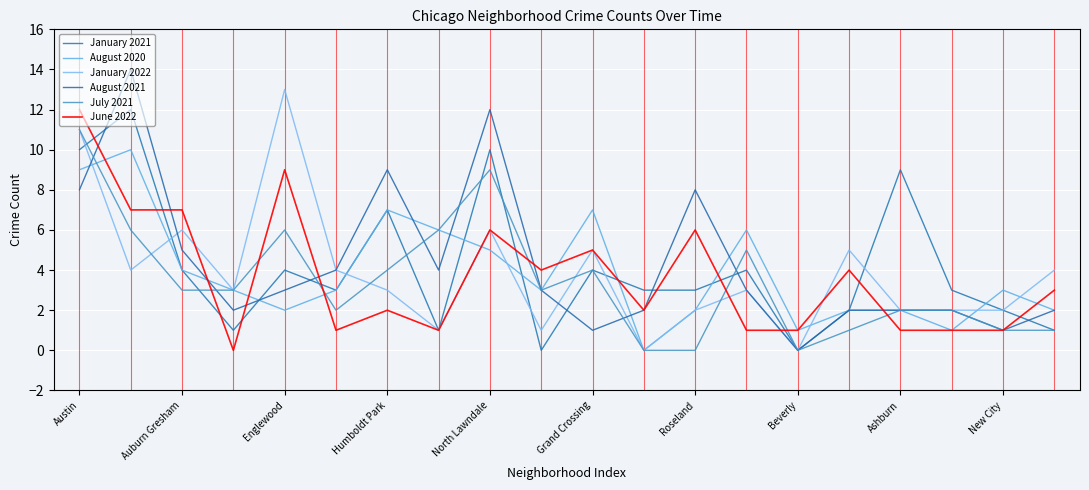

Rank the series by their maximum value, from lowest to highest.

August 2020, July 2021, January 2021, June 2022, January 2022, August 2021